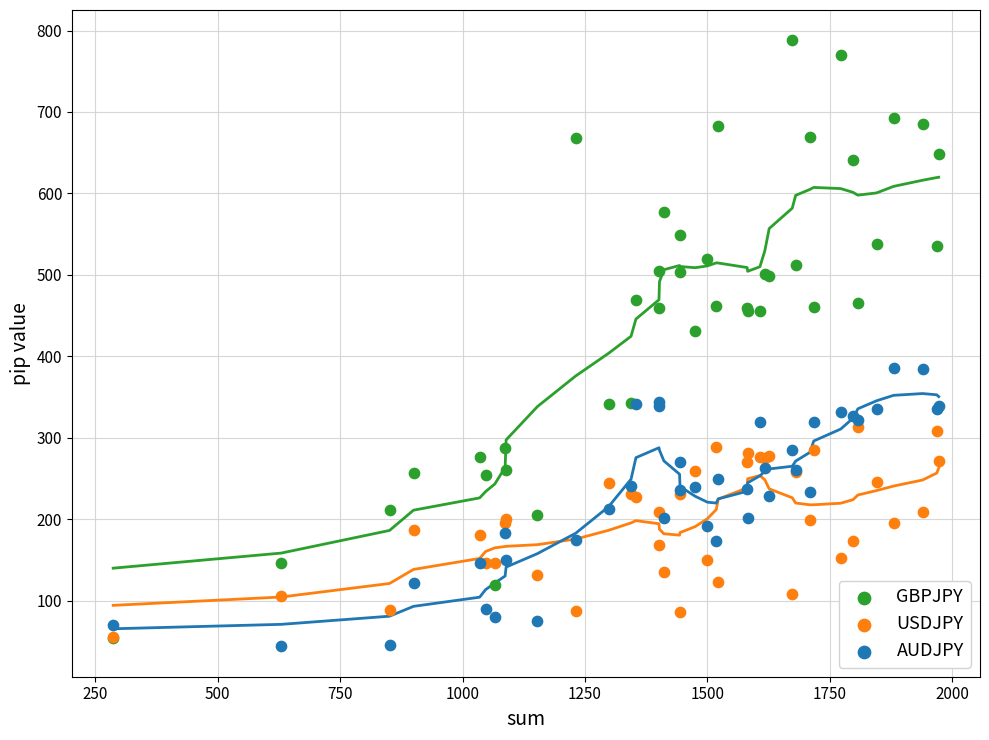

Across all series, what Y value is closest to 416?

431